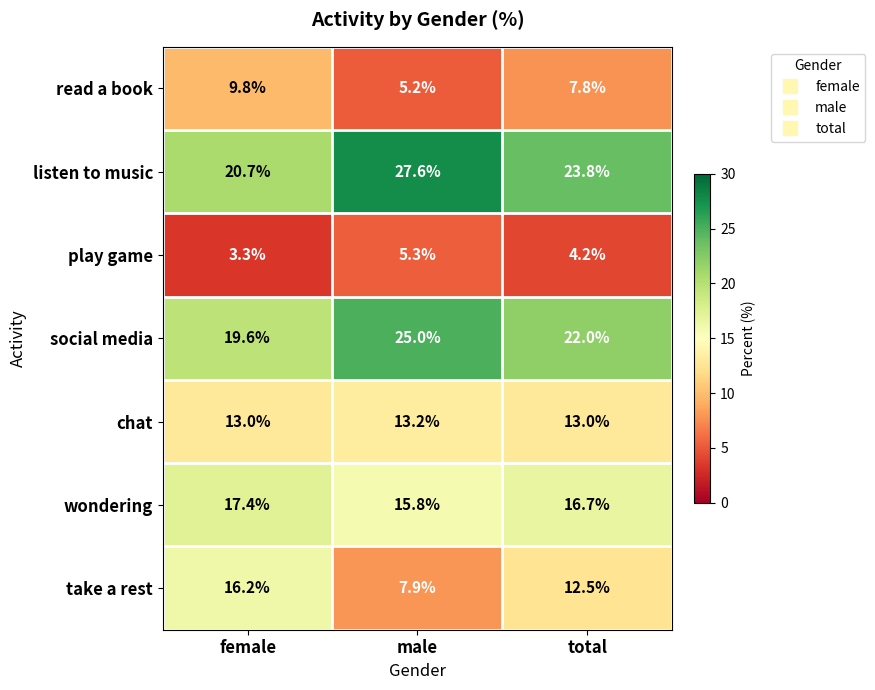

Rank the series at male from lowest to highest value.

read a book, play game, take a rest, chat, wondering, social media, listen to music